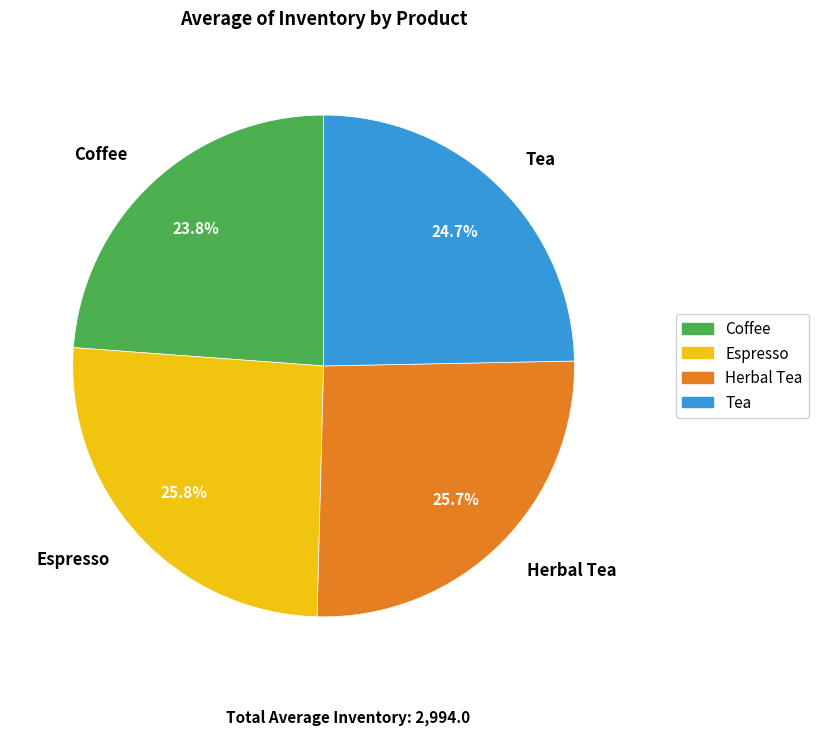

What percentage is the Espresso slice, to the nearest percent?

26%